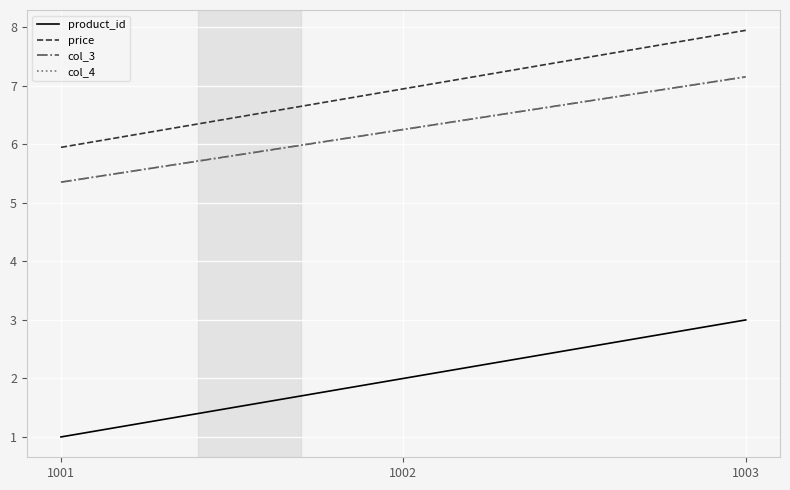

What value does the col_4 series have at 1003?

7.2